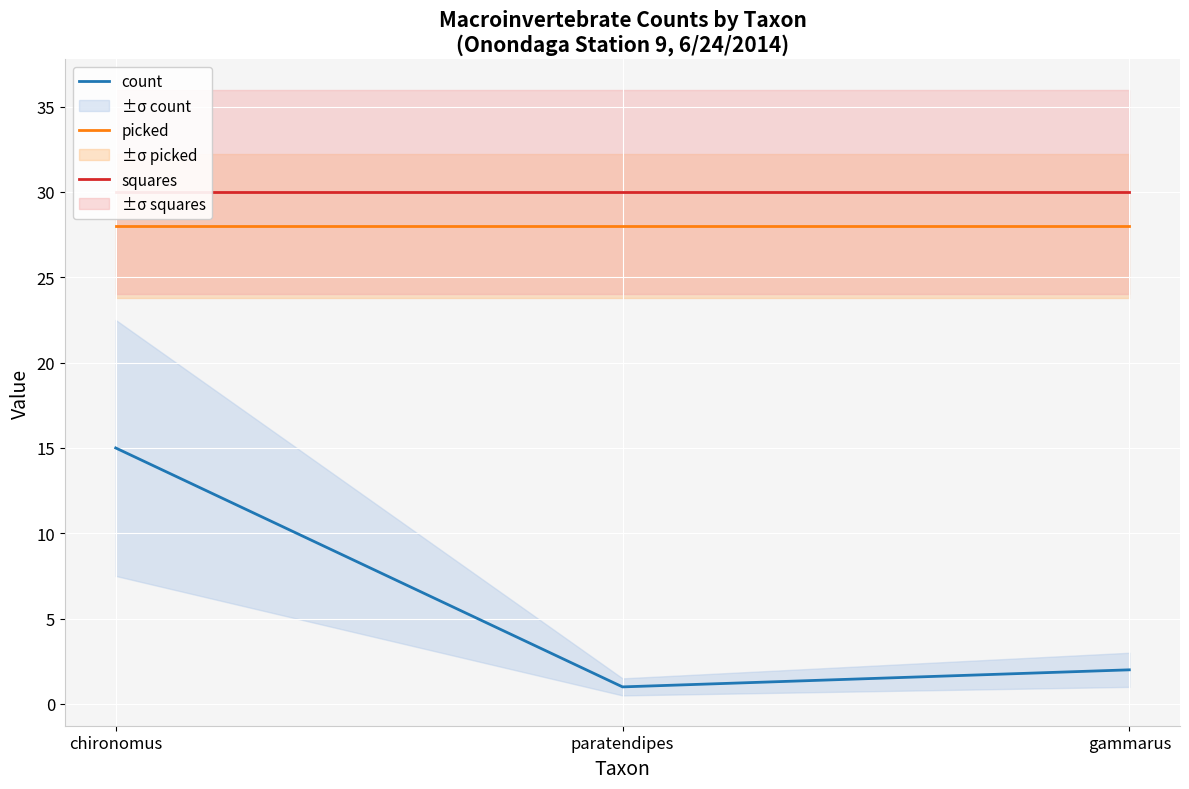

What is the lowest value of the squares series?

30